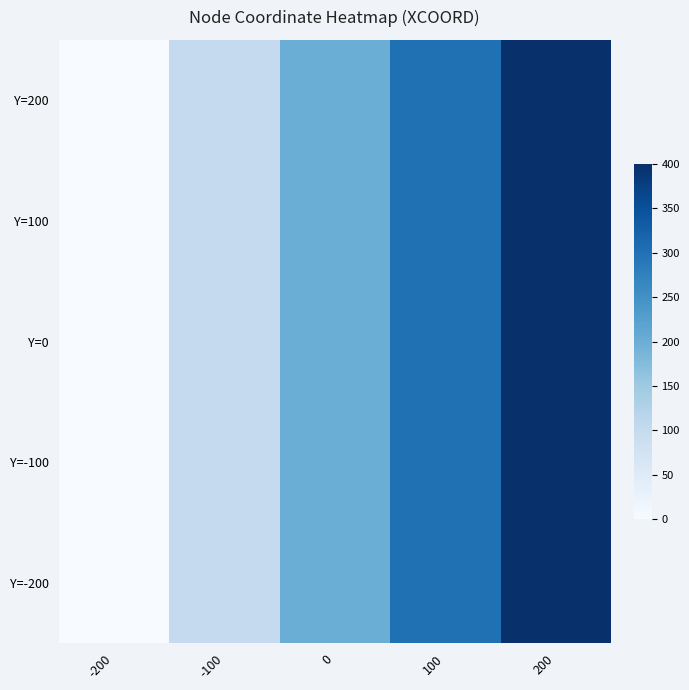

How many data points does each series have?

5